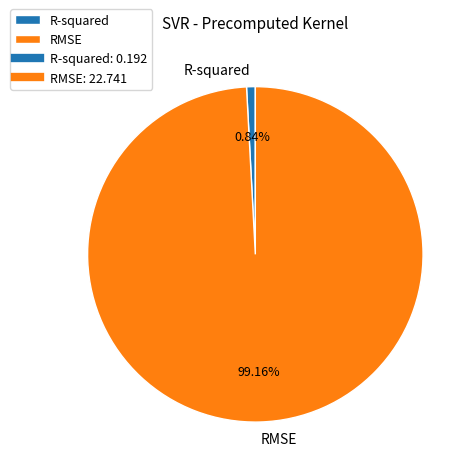

True or false: RMSE accounts for 87% of the total.

False